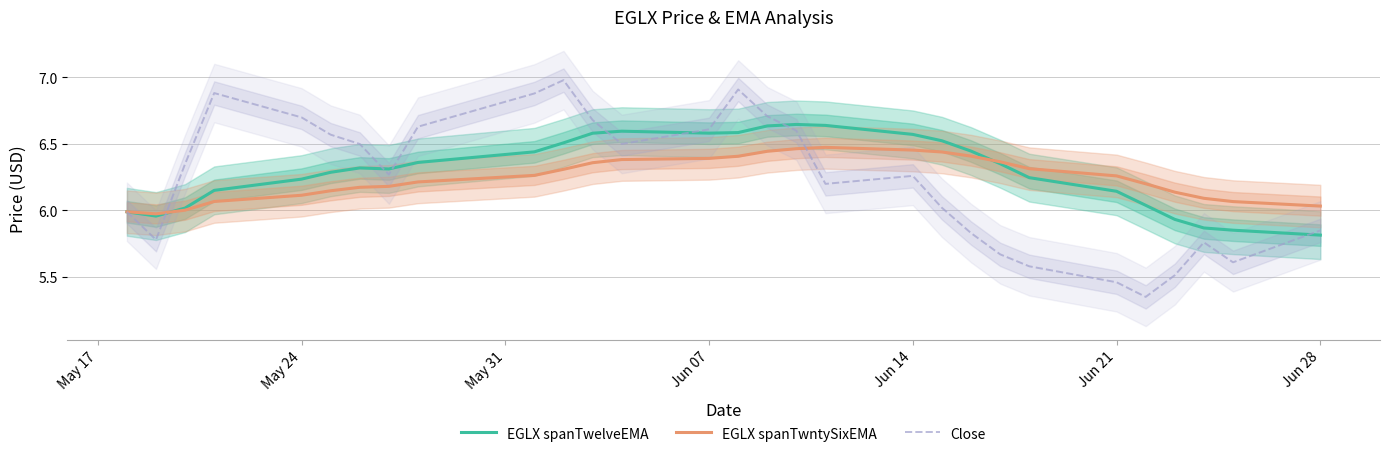

Is it true that Close equals 6.6 at Jun 07?

True